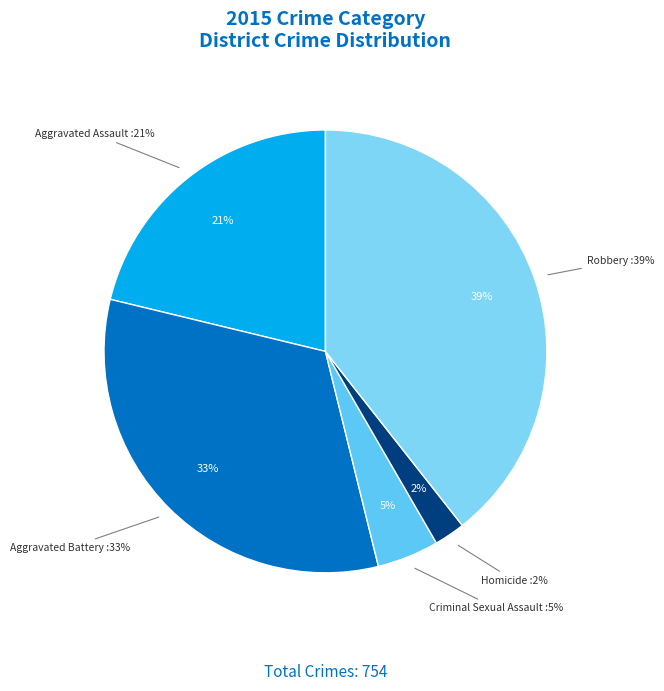

Does any single category account for the majority?

No